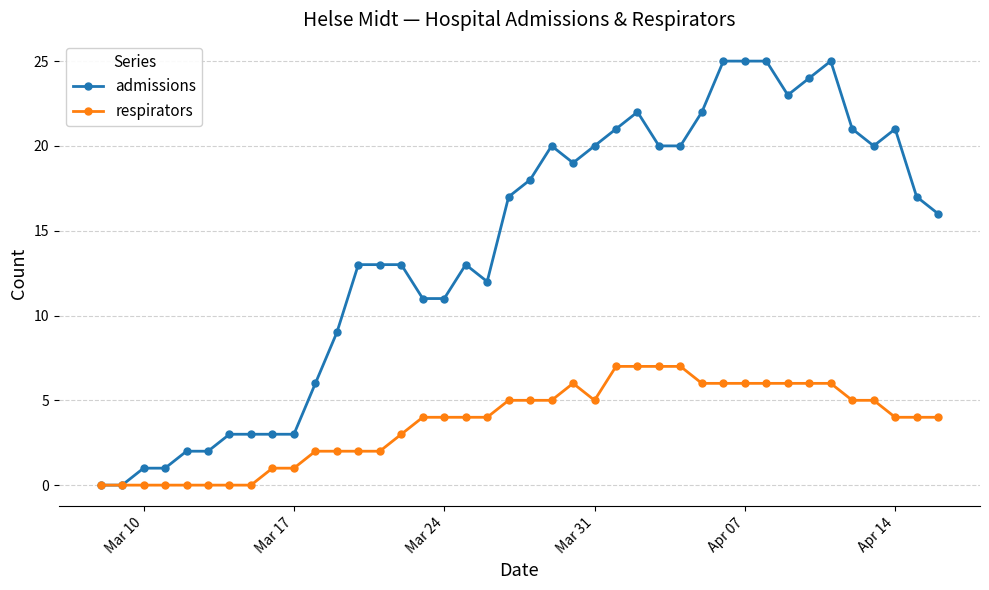

Reading right to left, list all the values displayed in this chart.

admissions: 16	17	21	20	21	25	24	23	25	25	25	22	20	20	22	21	20	19	20	18	17	12	13	11	11	13	13	13	9	6	3	3	3	3	2	2	1	1	0	0
respirators: 4	4	4	5	5	6	6	6	6	6	6	6	7	7	7	7	5	6	5	5	5	4	4	4	4	3	2	2	2	2	1	1	0	0	0	0	0	0	0	0